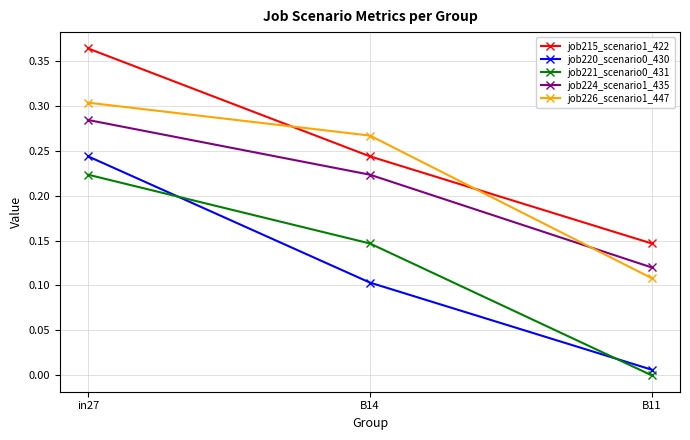

Rank the categories by job215_scenario1_422 value from highest to lowest.

in27, B14, B11